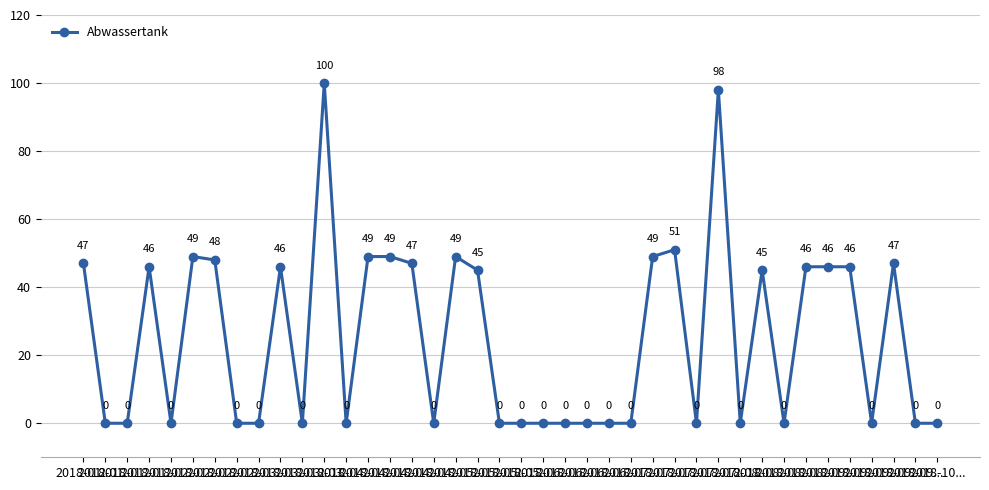

True or false: there are more than 1 points higher than both neighbors.

True